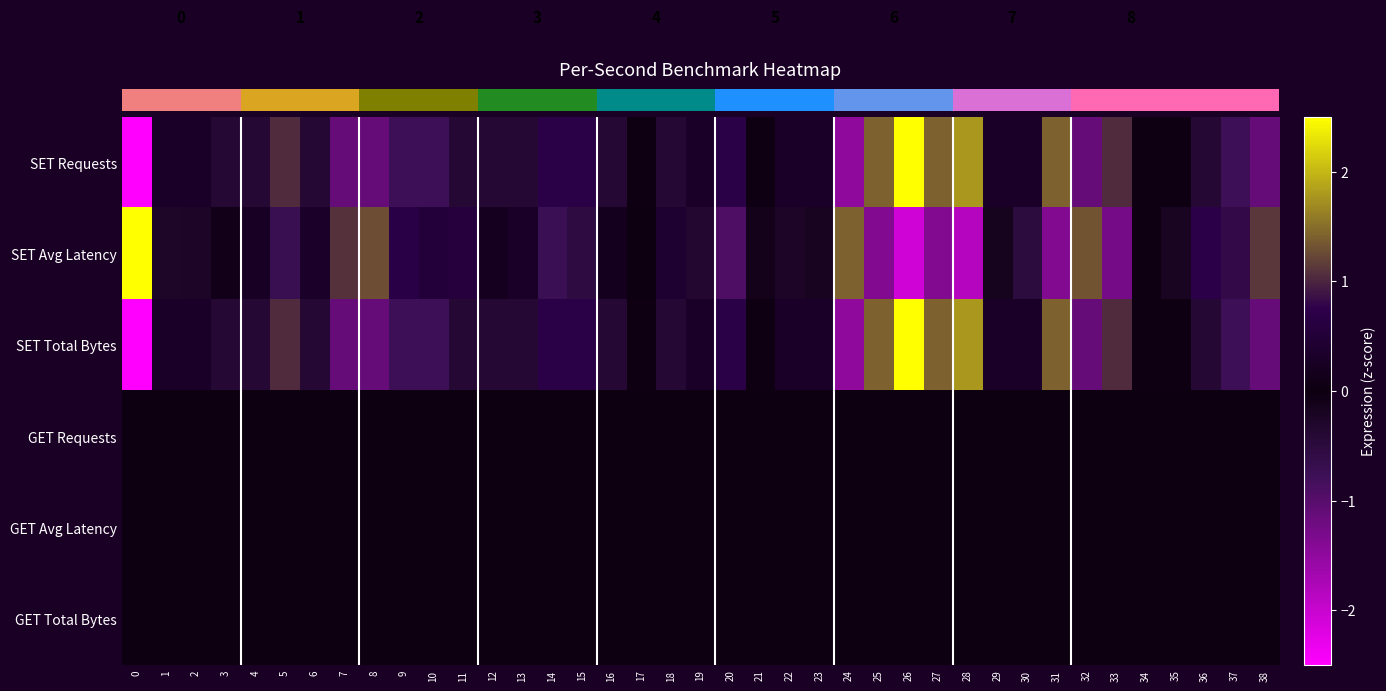

What value does the row_1 series have at 26?

-2.1